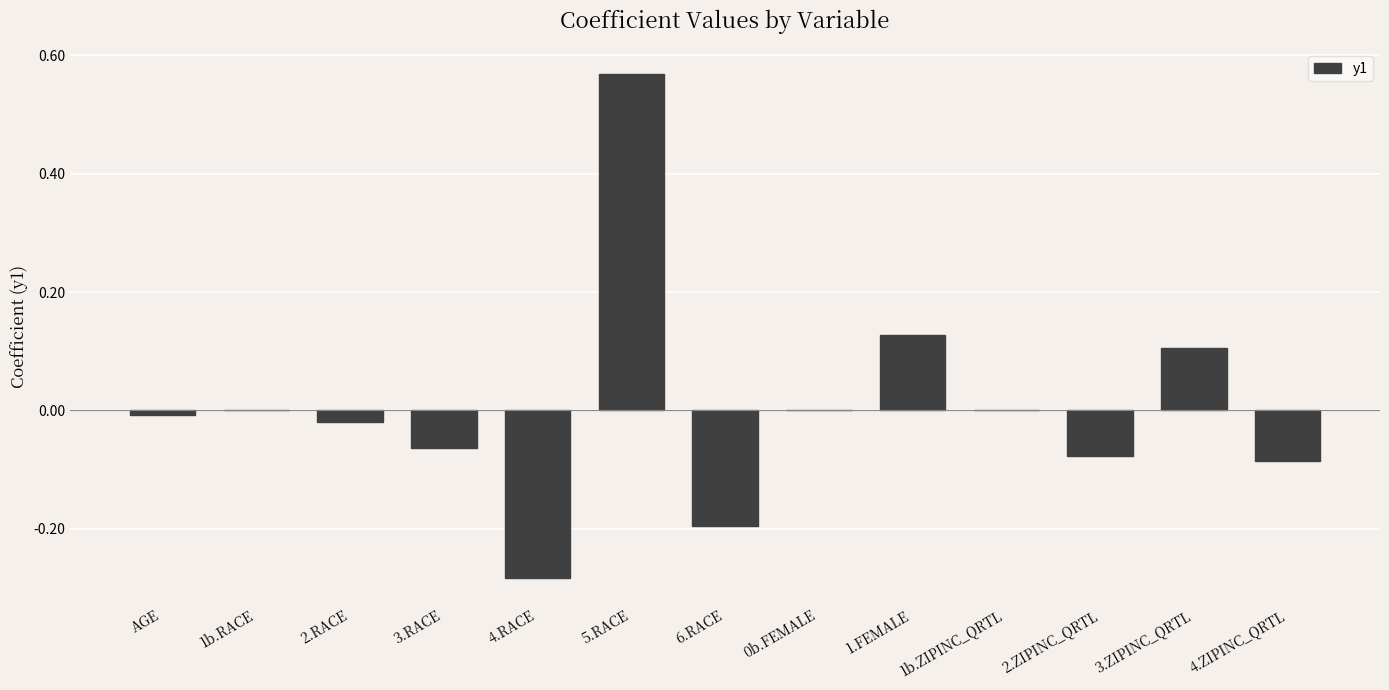

Is it true that the value at 3.RACE is -0.0?

False